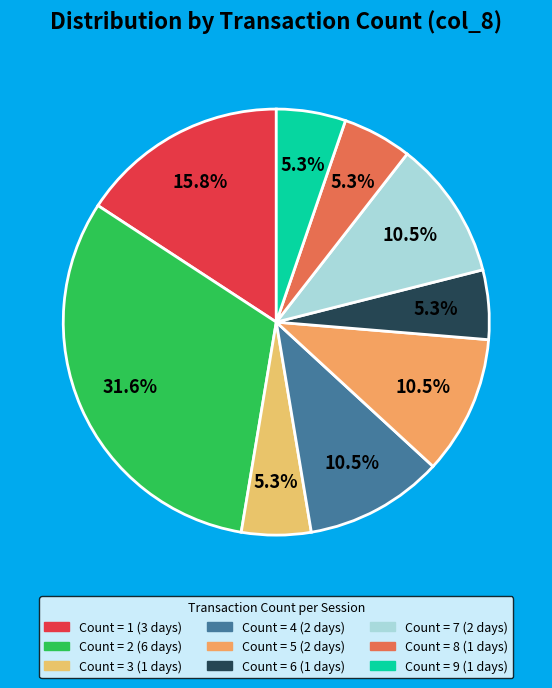

Count the number of slices in the pie.

9